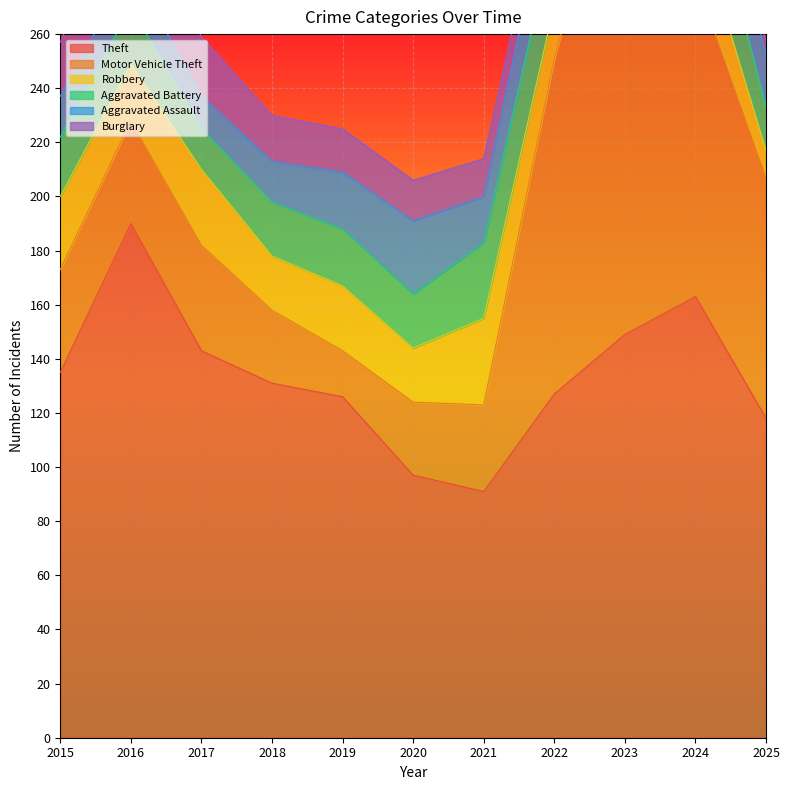

Reading left to right, transcribe all the data shown in this chart.

Theft: 135	190	143	131	126	97	91	127	149	163	118
Motor Vehicle Theft: 38	38	39	27	17	27	32	124	196	118	89
Robbery: 27	21	28	20	24	20	32	20	37	22	10
Aggravated Battery: 22	21	15	20	21	20	28	27	26	31	16
Aggravated Assault: 15	15	12	15	21	27	17	22	28	27	19
Burglary: 20	32	22	17	16	15	14	12	7	13	5